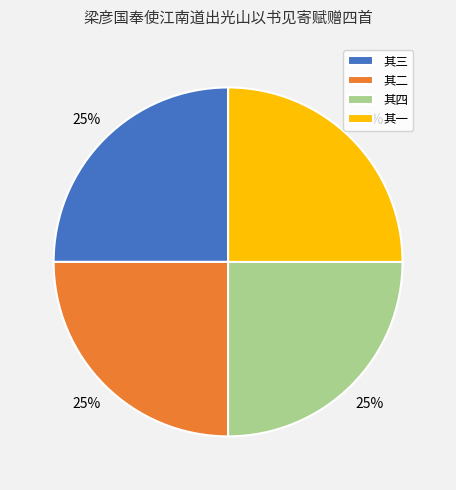

Is it true that 其一 is 25% of the pie?

True